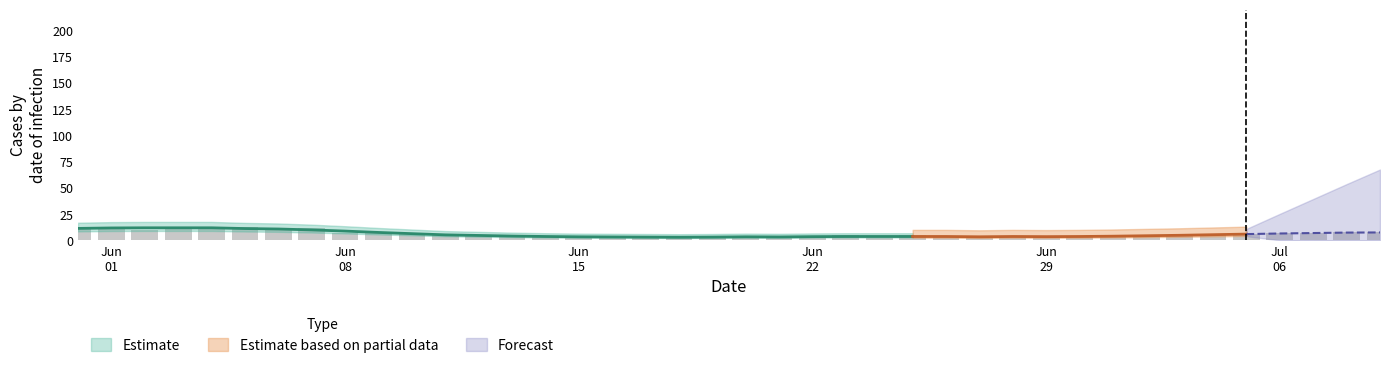

How many bars are there in each group?

6